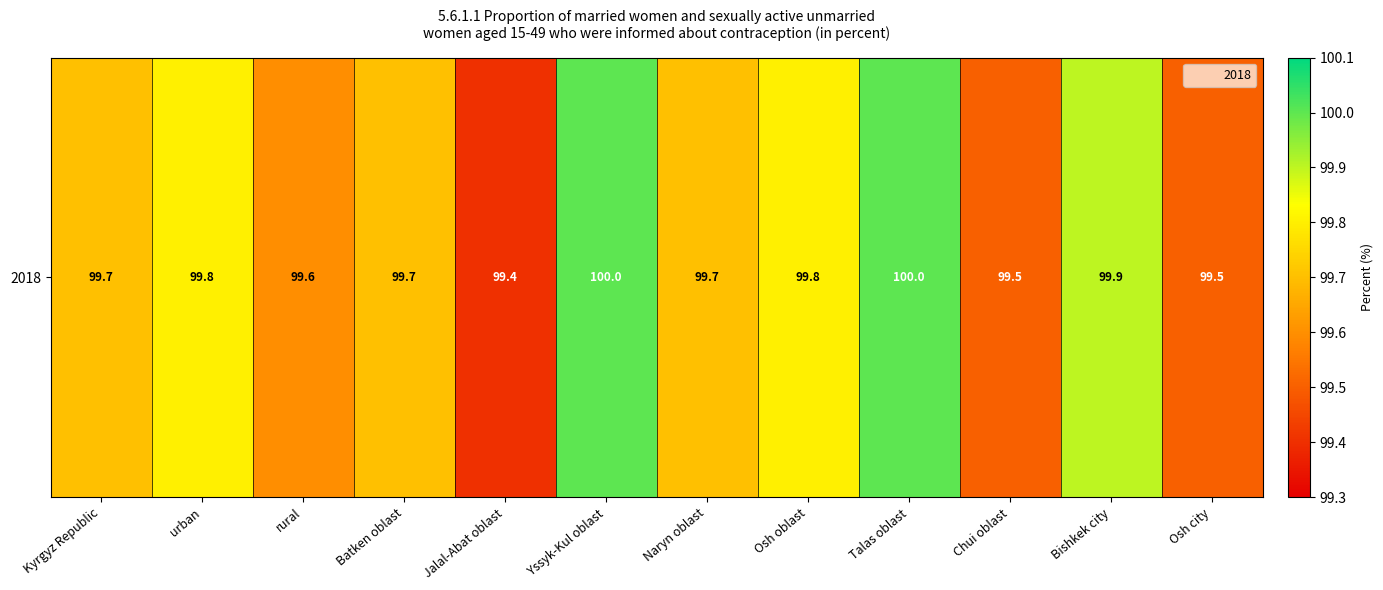

Reading left to right, what are all the values shown in this chart?

99.7	99.8	99.6	99.7	99.4	100.0	99.7	99.8	100.0	99.5	99.9	99.5